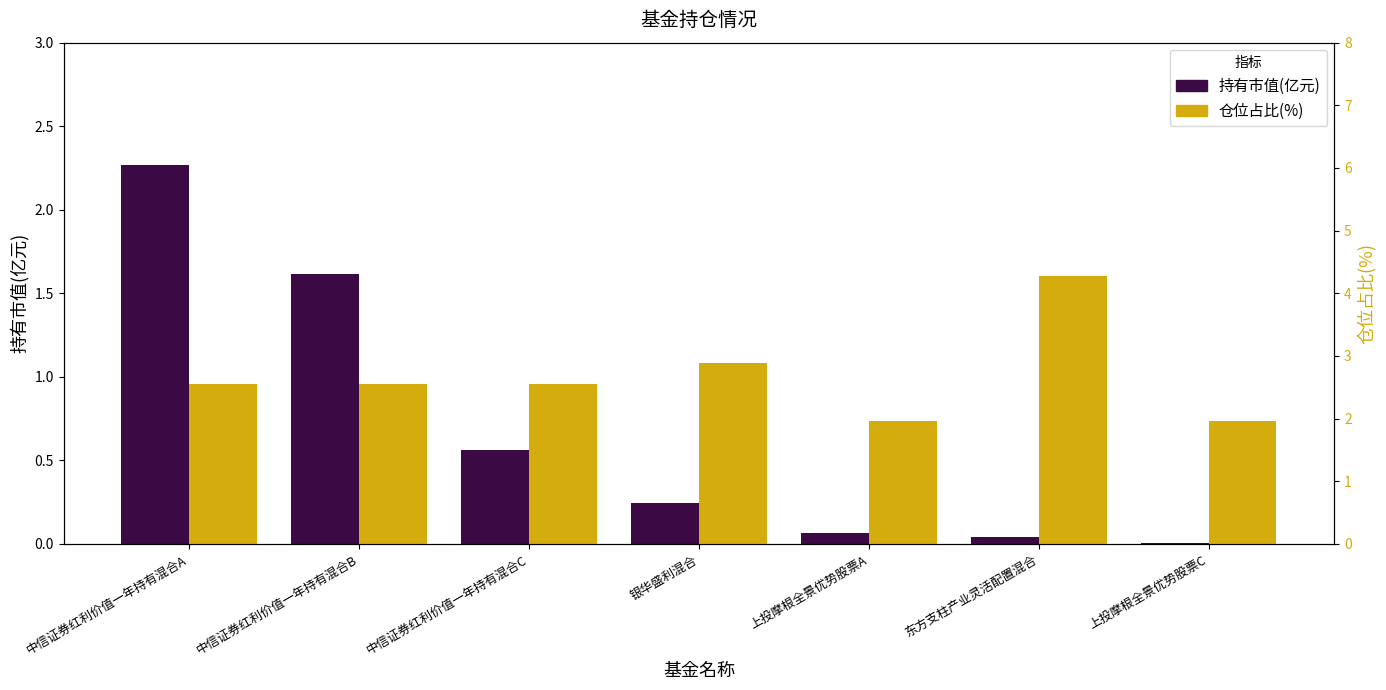

What is the difference between the second highest and minimum values in the 仓位占比(%) series?

0.9